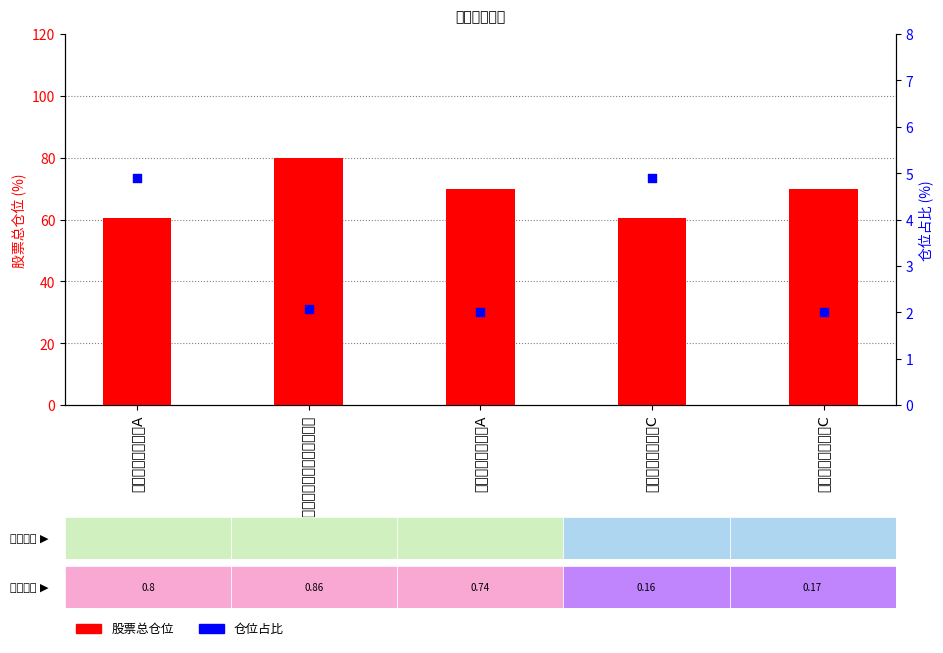

At which category is the sum across all series the highest?

申万宏源红利成长灵活配置混合